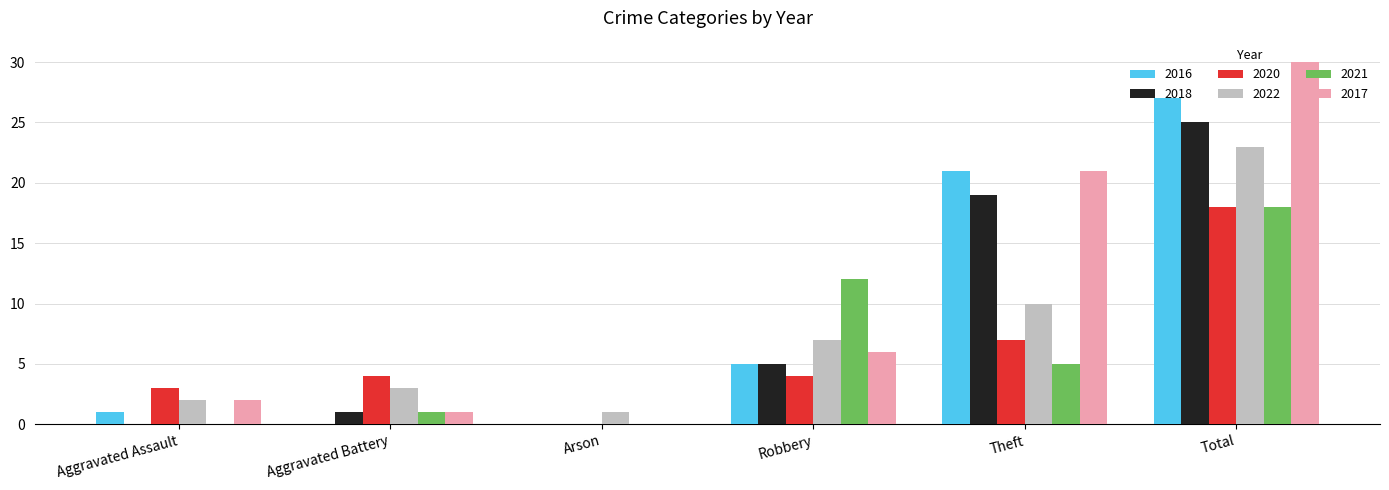

How many groups of bars are there?

6